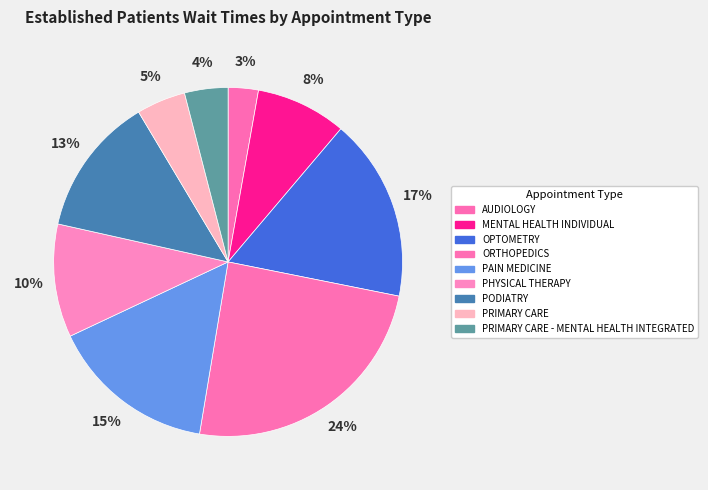

Count the number of slices in the pie.

9